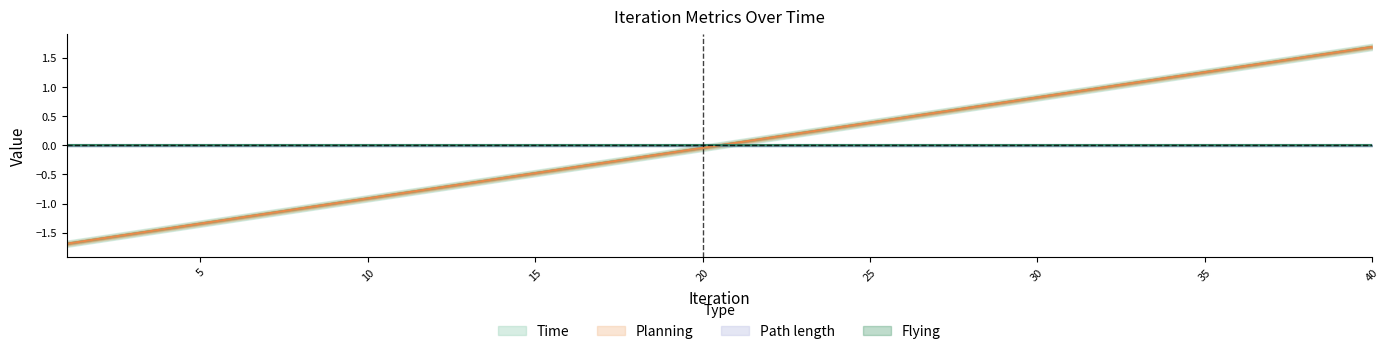

Is it true that Time equals 0.8 at 30?

True